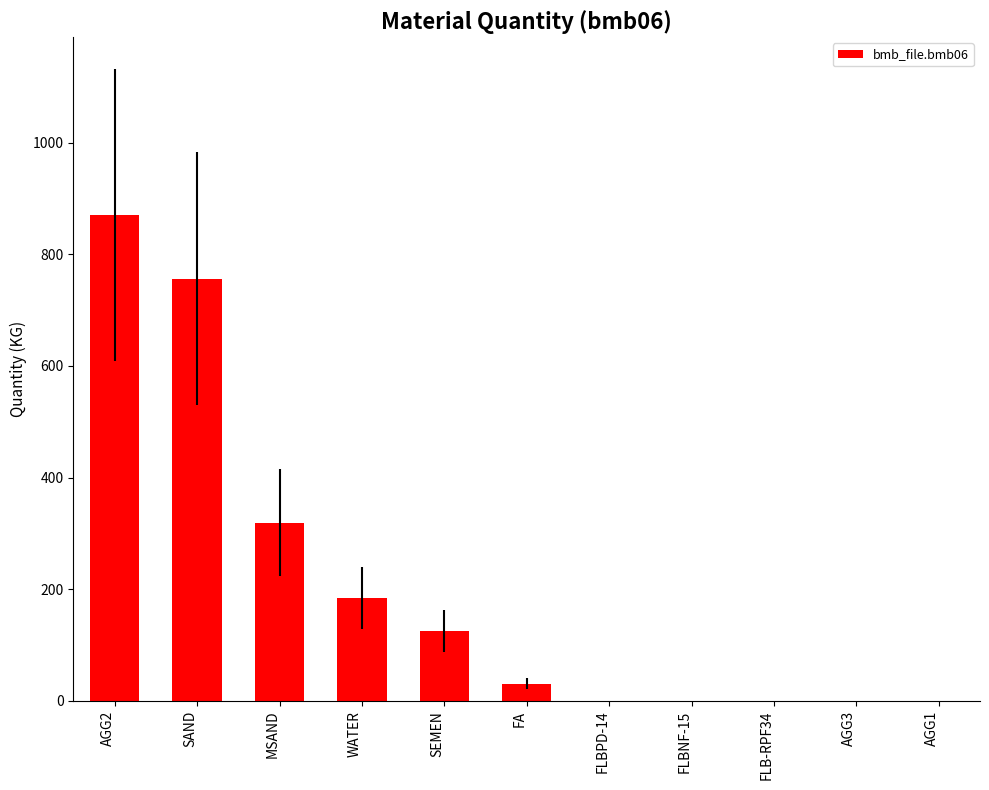

What is the greatest value displayed?

871.0